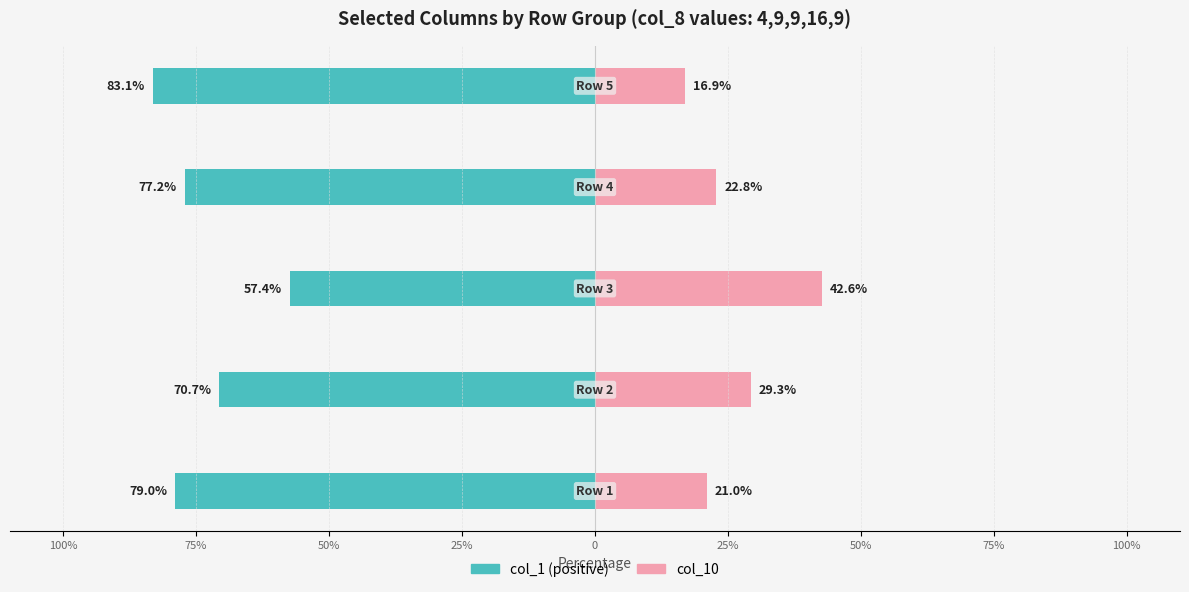

How many bars are there in total?

10